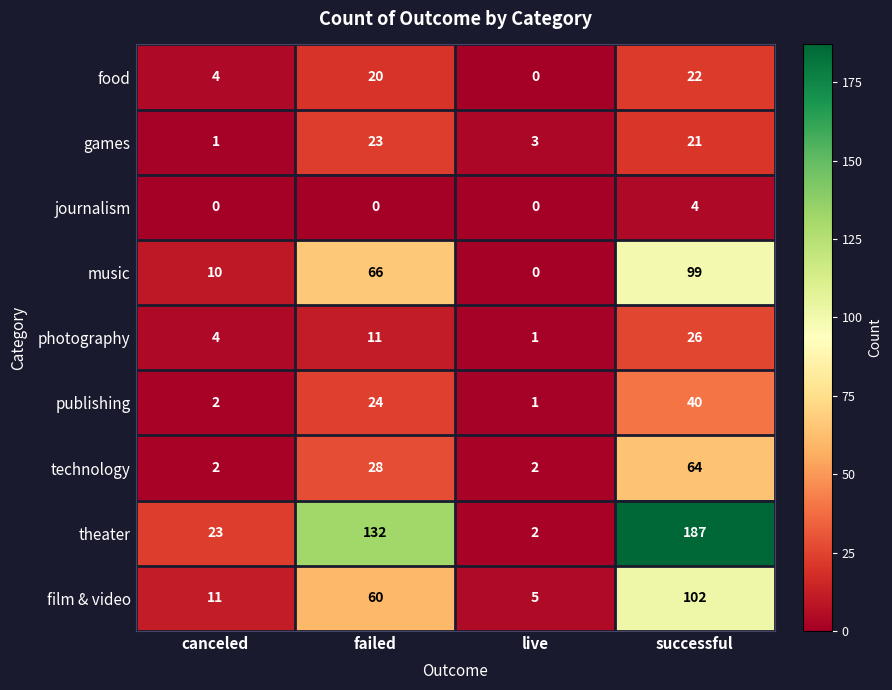

Which category has the highest value across all series?

successful